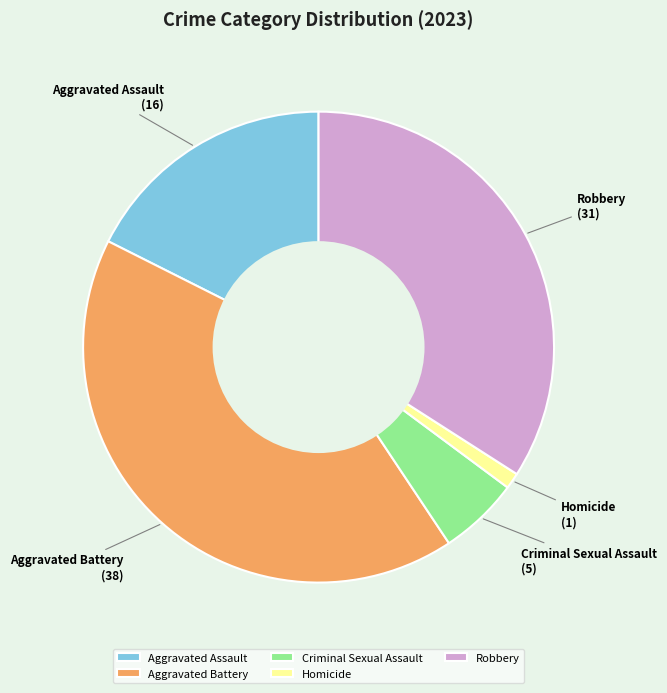

Between Aggravated Assault and Criminal Sexual Assault, which is larger?

Aggravated Assault